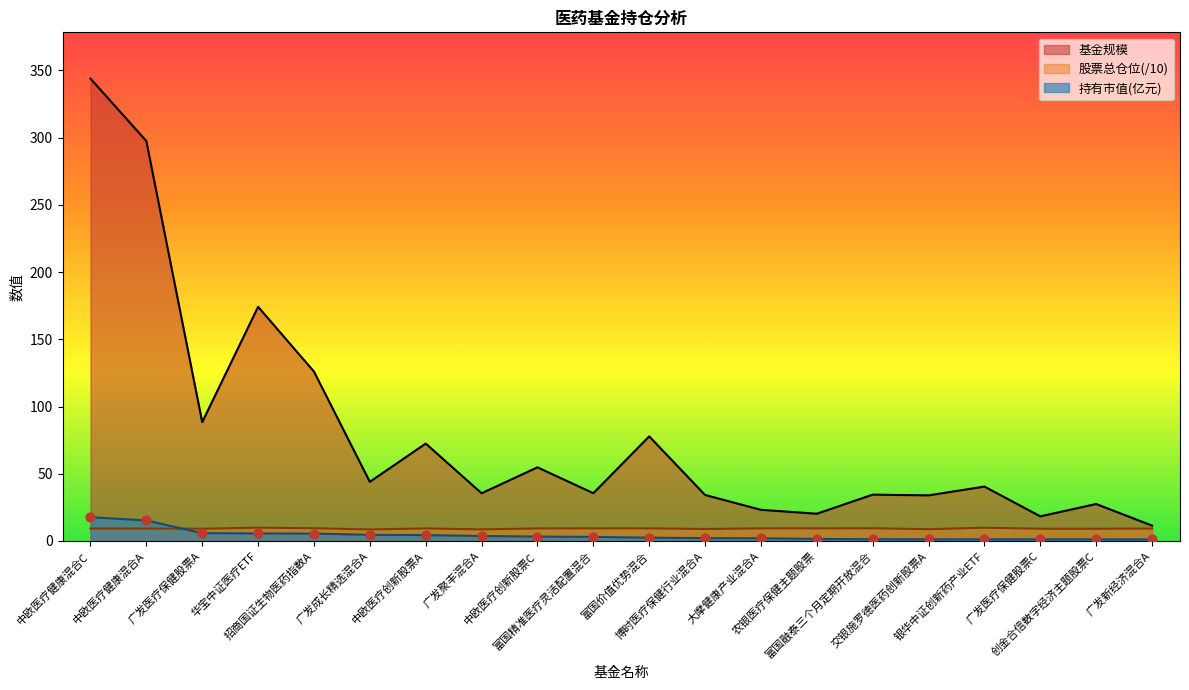

What are all the series names shown in the legend?

基金规模, 股票总仓位(/10), 持有市值(亿元)